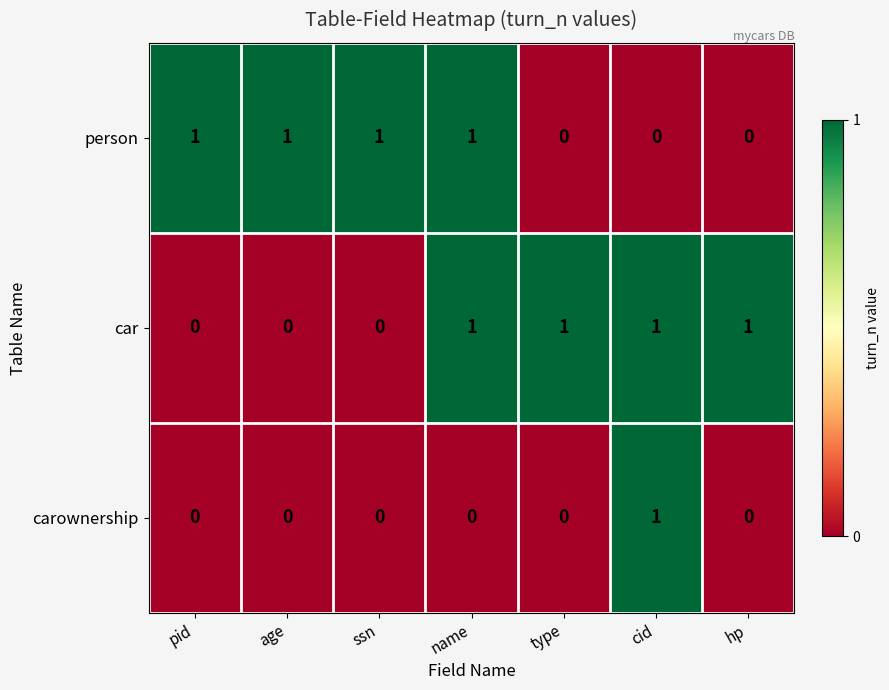

How many car values are between 0 and 1?

7